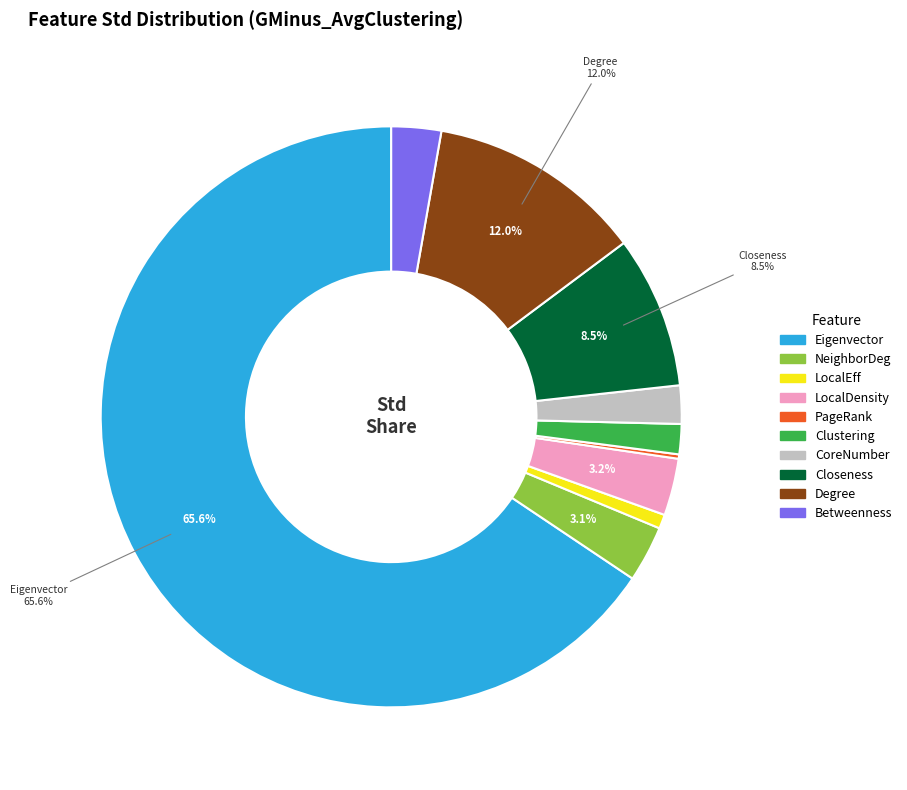

Is there any slice that represents more than half of the pie?

Yes